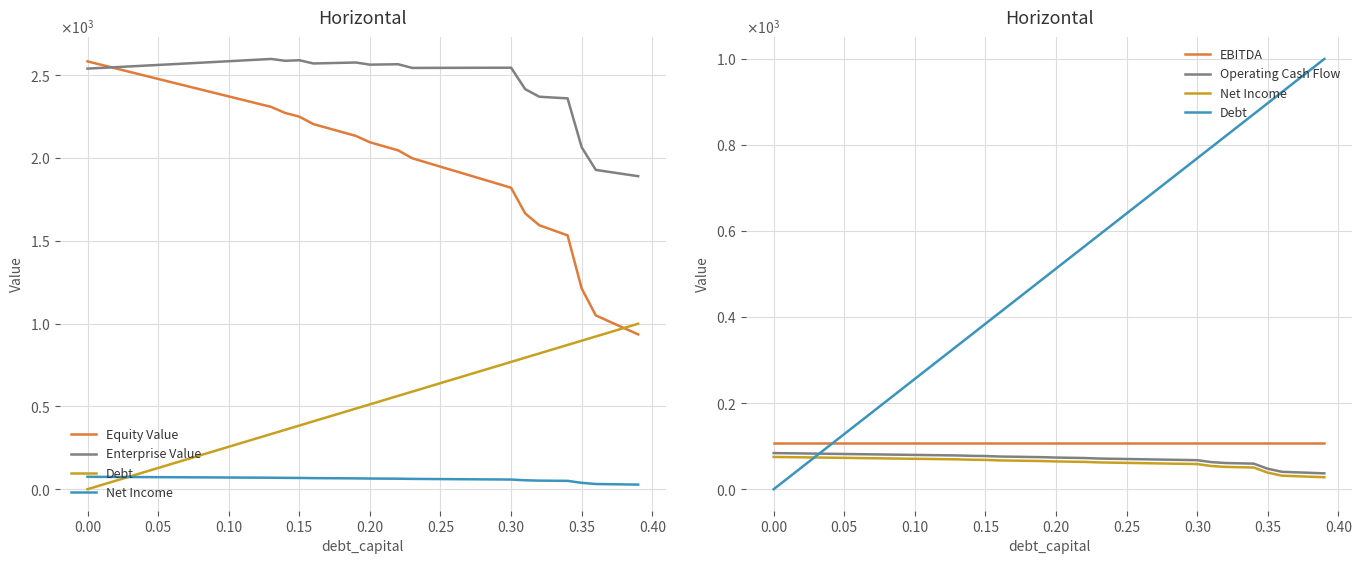

What is the total value across all series at 0.35?

4364.7